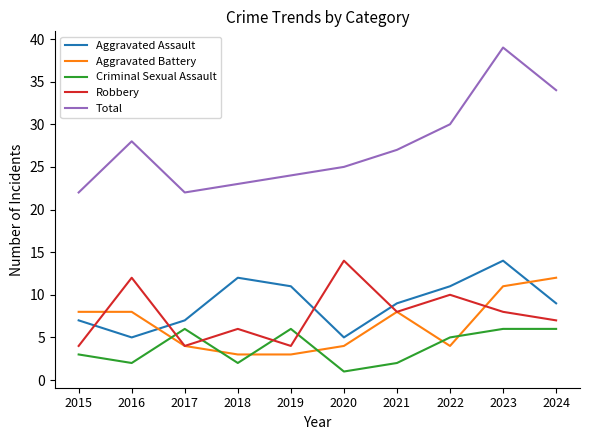

Reading right to left, extract all data points from this chart.

Aggravated Assault: 9	14	11	9	5	11	12	7	5	7
Aggravated Battery: 12	11	4	8	4	3	3	4	8	8
Criminal Sexual Assault: 6	6	5	2	1	6	2	6	2	3
Robbery: 7	8	10	8	14	4	6	4	12	4
Total: 34	39	30	27	25	24	23	22	28	22